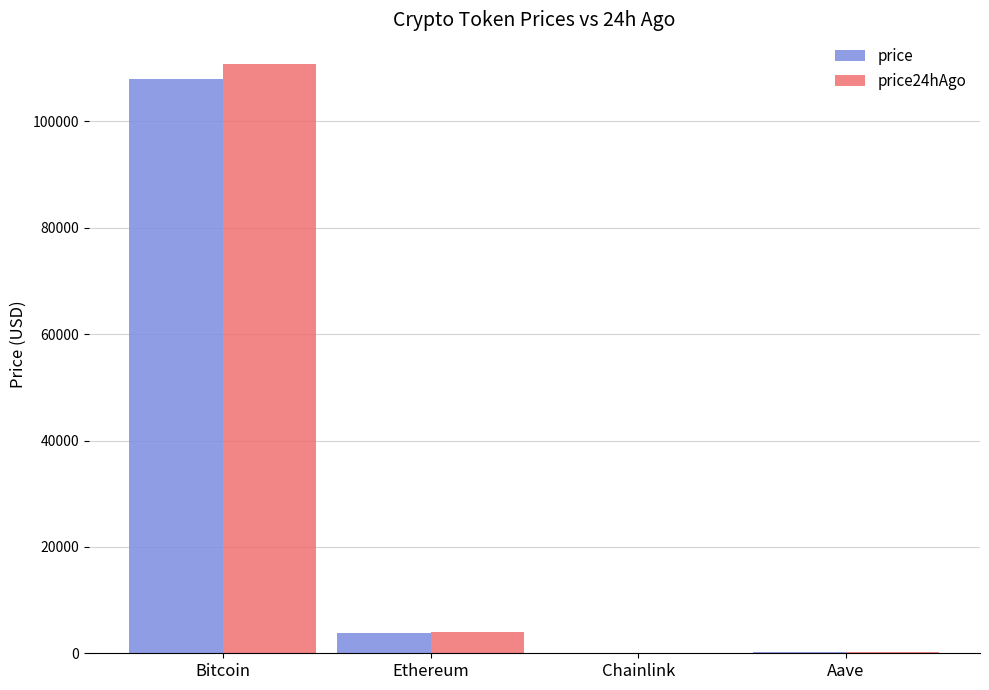

At which label does price reach its peak?

Bitcoin